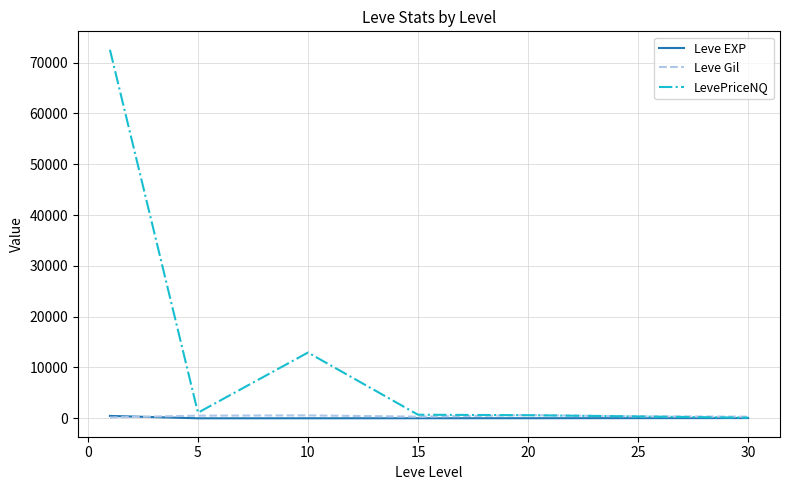

Which series has the largest total across all categories?

LevePriceNQ